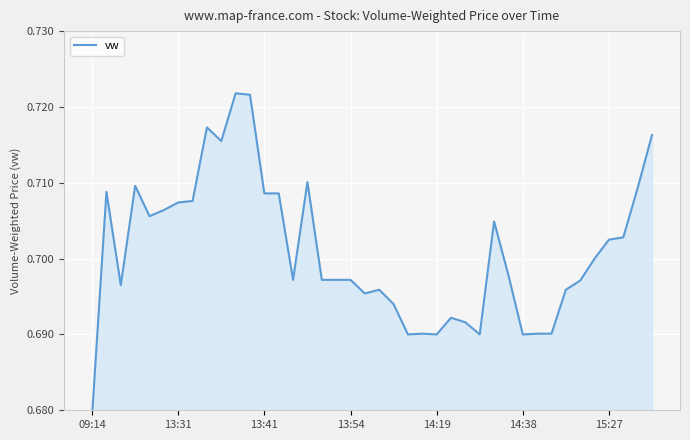

Count the number of data series in this chart.

1